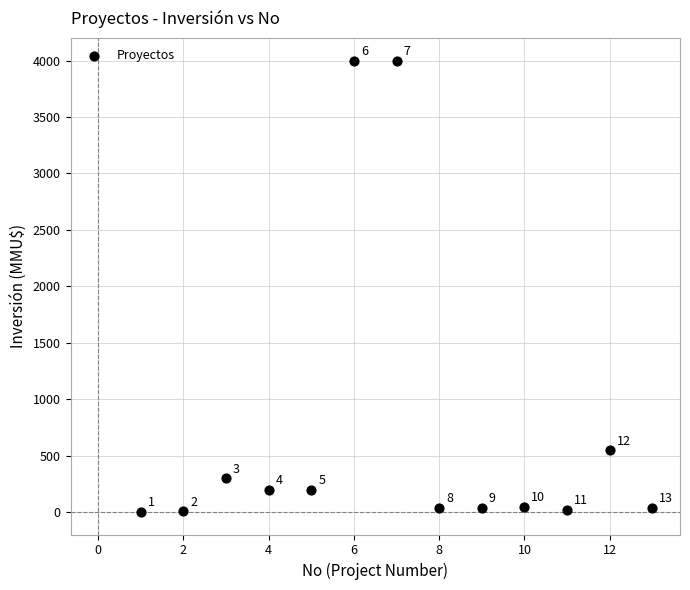

What Y value in the scatter plot is closest to 2001?

550.0